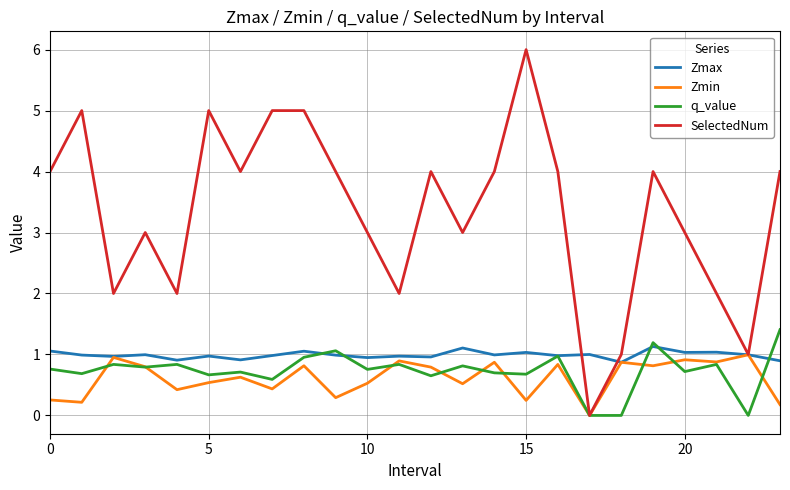

What is the highest value of the Zmin series?

1.0